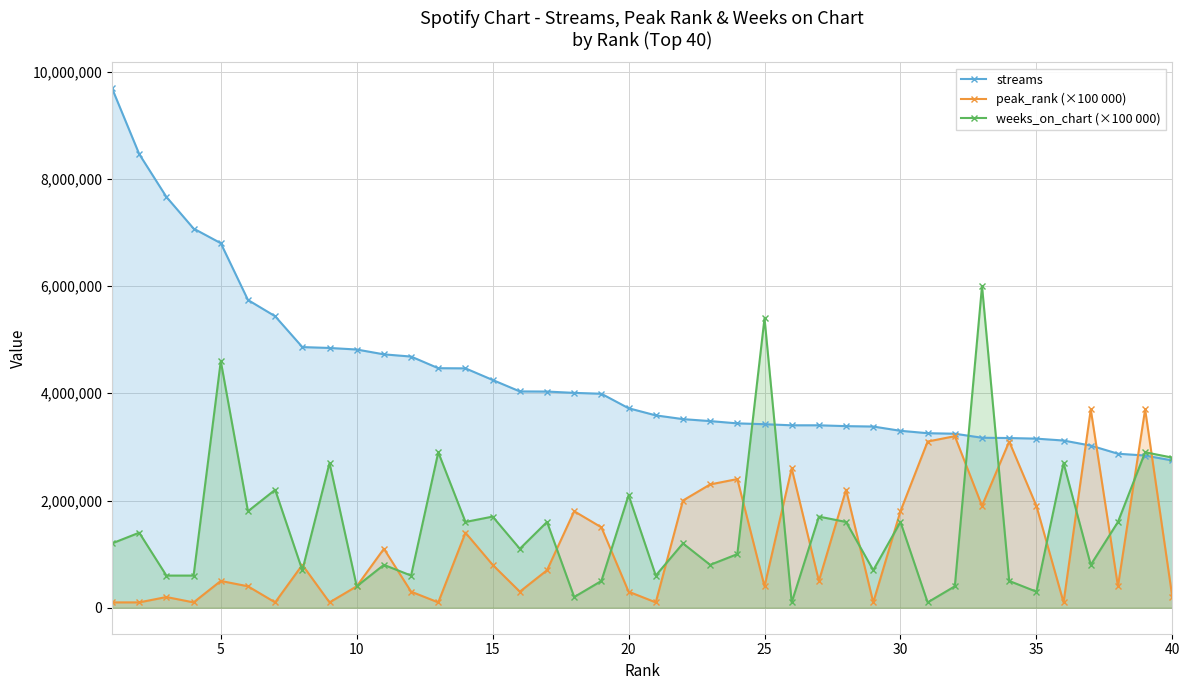

How many categories are shown in the chart?

40